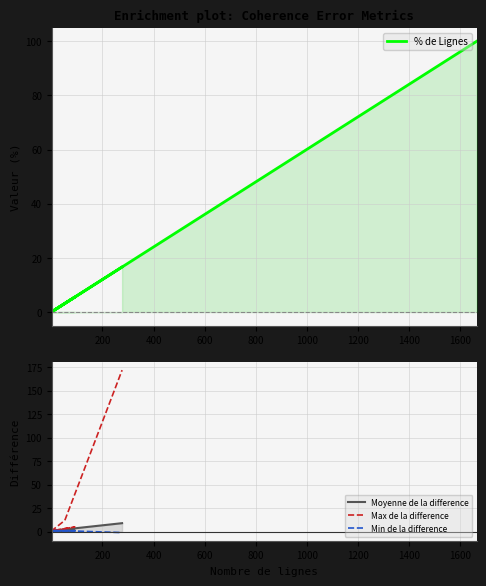

What is the difference between the second highest and second lowest values?

19.8